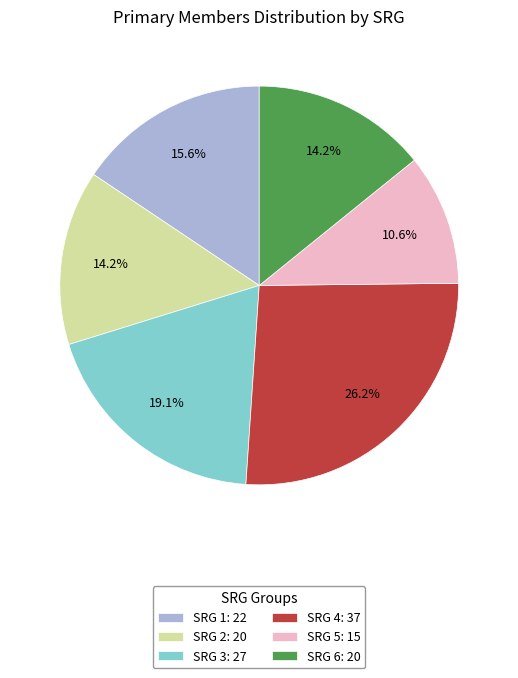

Does SRG 1 represent more than half of the total?

No